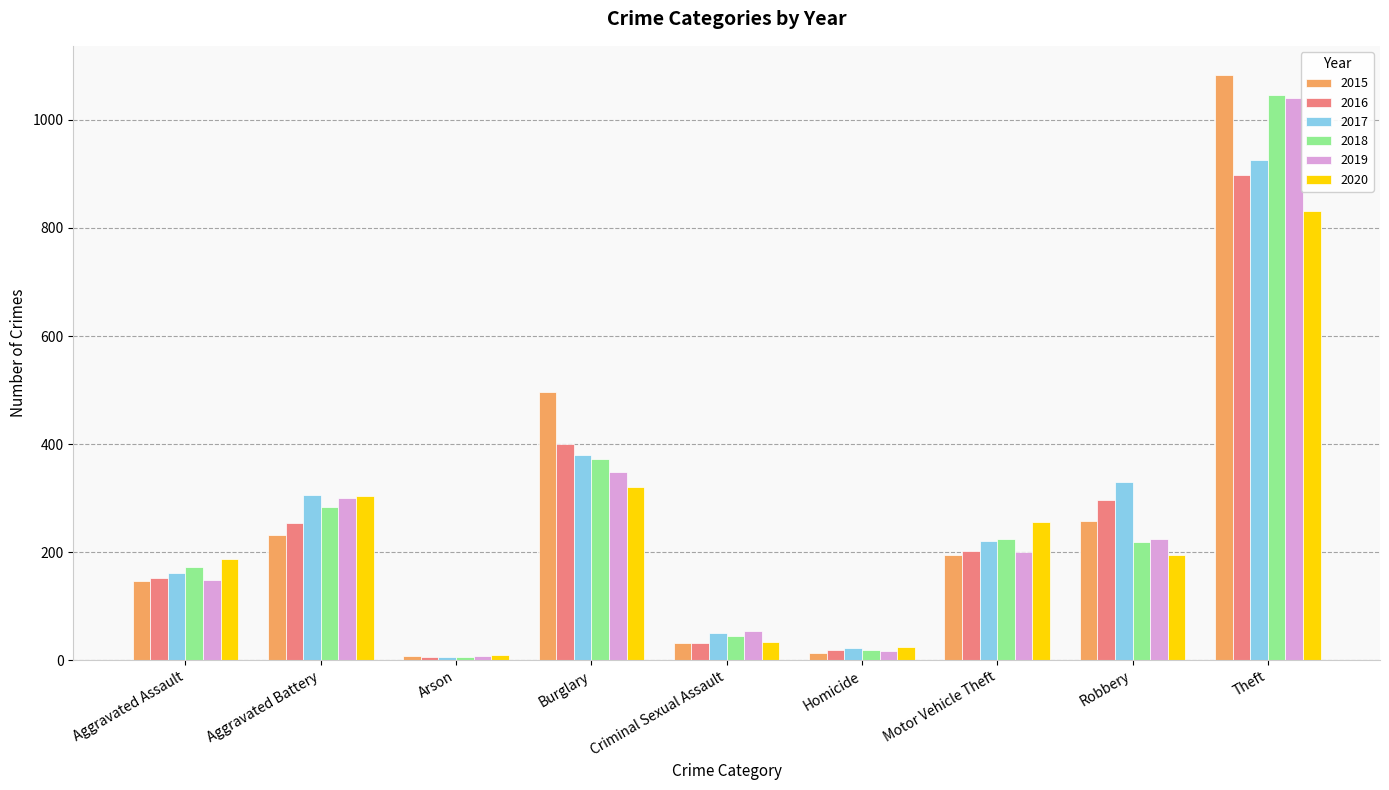

What is the maximum value shown in the chart?

1083